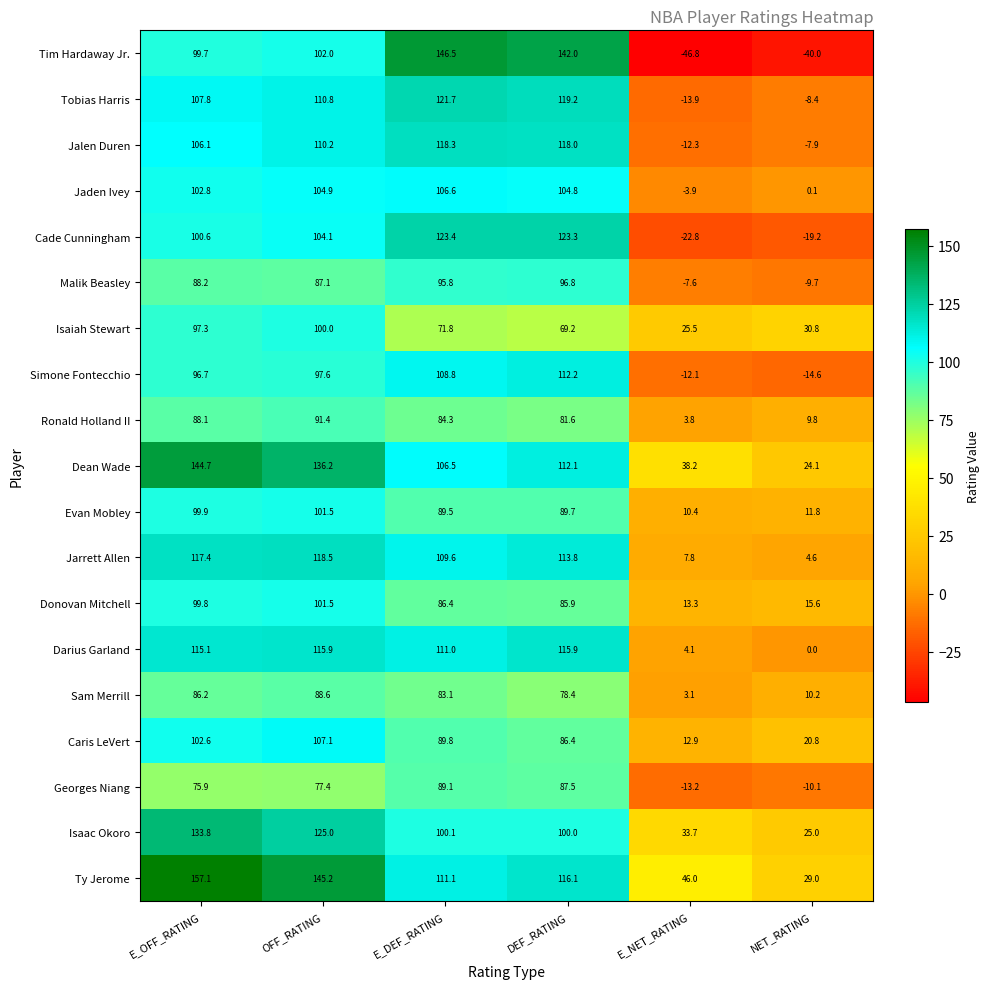

Is it true that Ronald Holland II equals 38.4 at DEF_RATING?

False